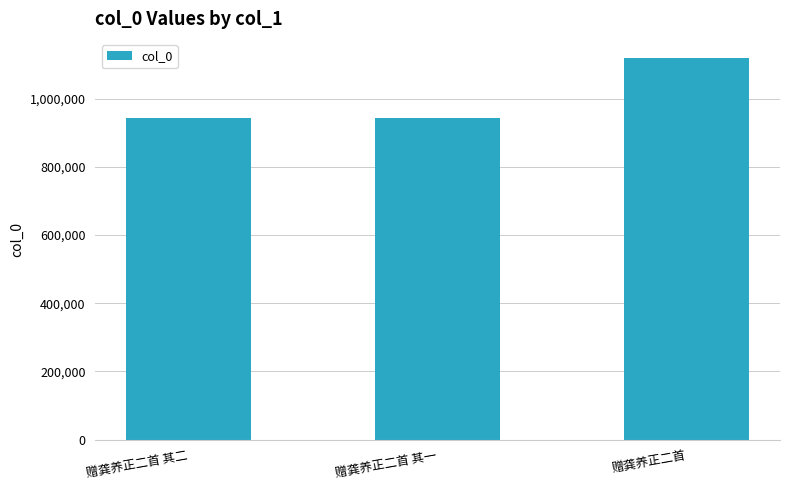

What is the difference between the values at 赠龚养正二首 其一 and 赠龚养正二首 其二?

1